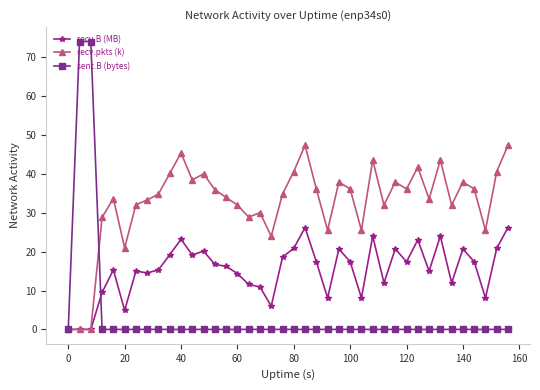

How many categories are shown in the chart?

40